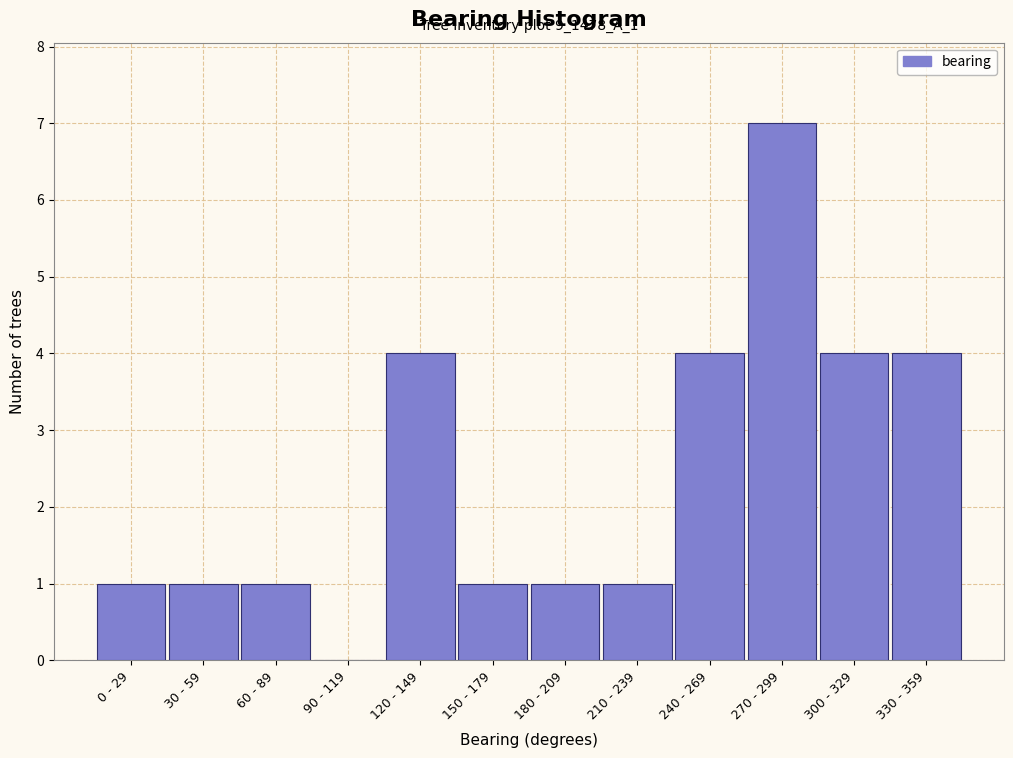

Reading left to right, transcribe all the data shown in this chart.

0 - 29=1	30 - 59=1	60 - 89=1	90 - 119=0	120 - 149=4	150 - 179=1	180 - 209=1	210 - 239=1	240 - 269=4	270 - 299=7	300 - 329=4	330 - 359=4